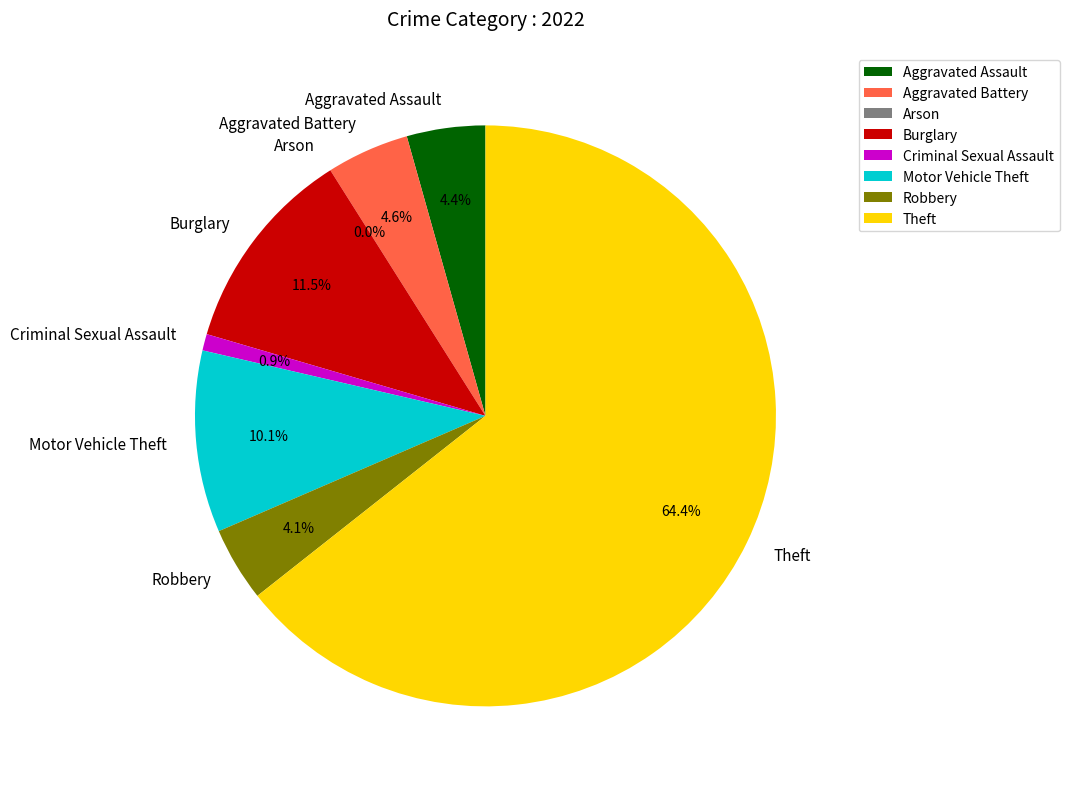

Is it true that Theft is 73% of the pie?

False